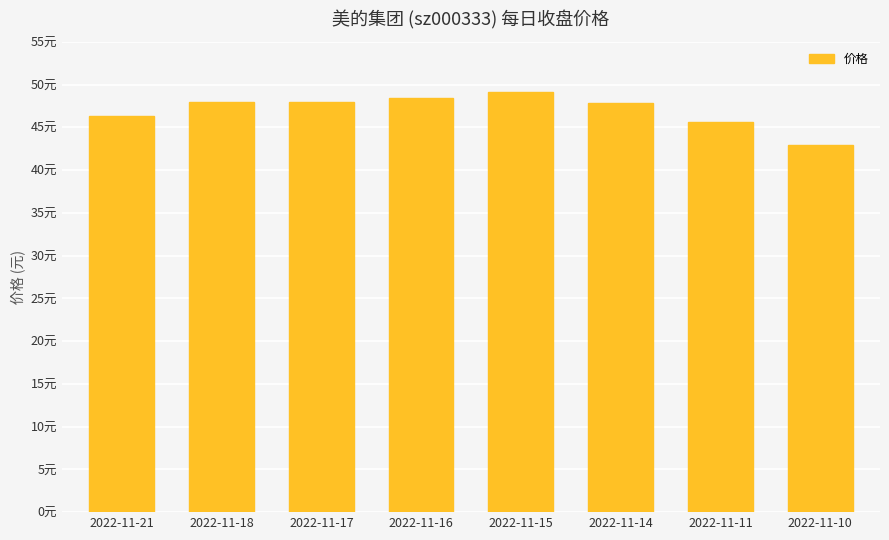

Approximately how many times larger is the value at 2022-11-14 compared to 2022-11-16?

1.0